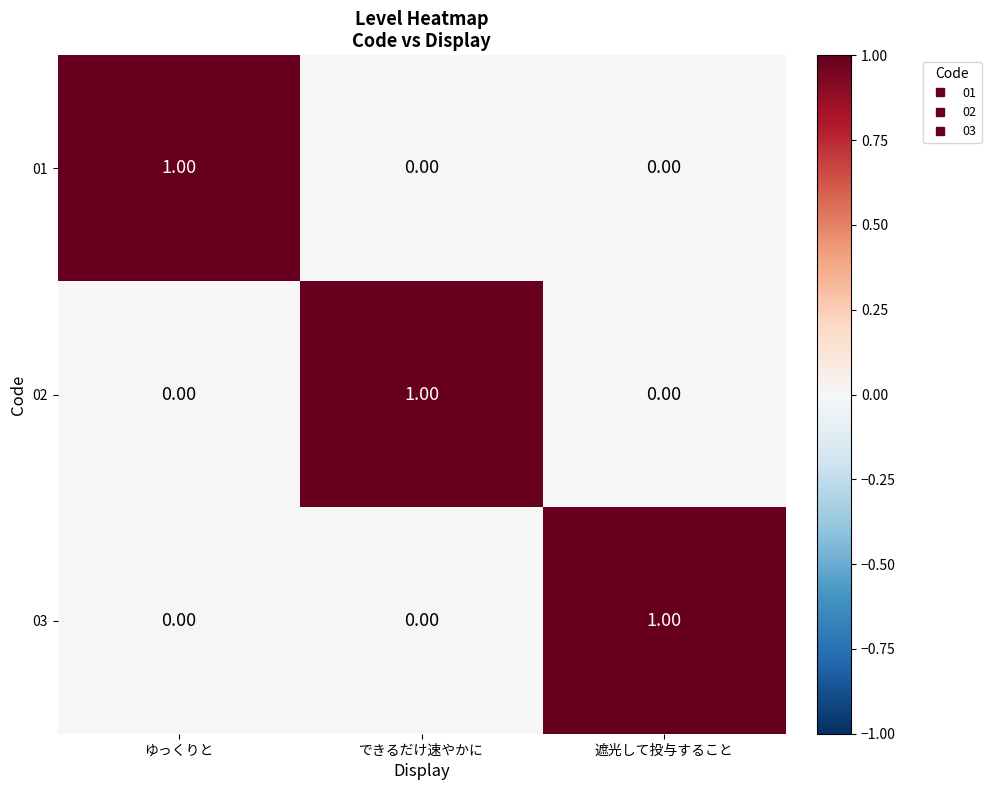

Is the value of 03 at 遮光して投与すること greater than the value of 02 at ゆっくりと?

Yes